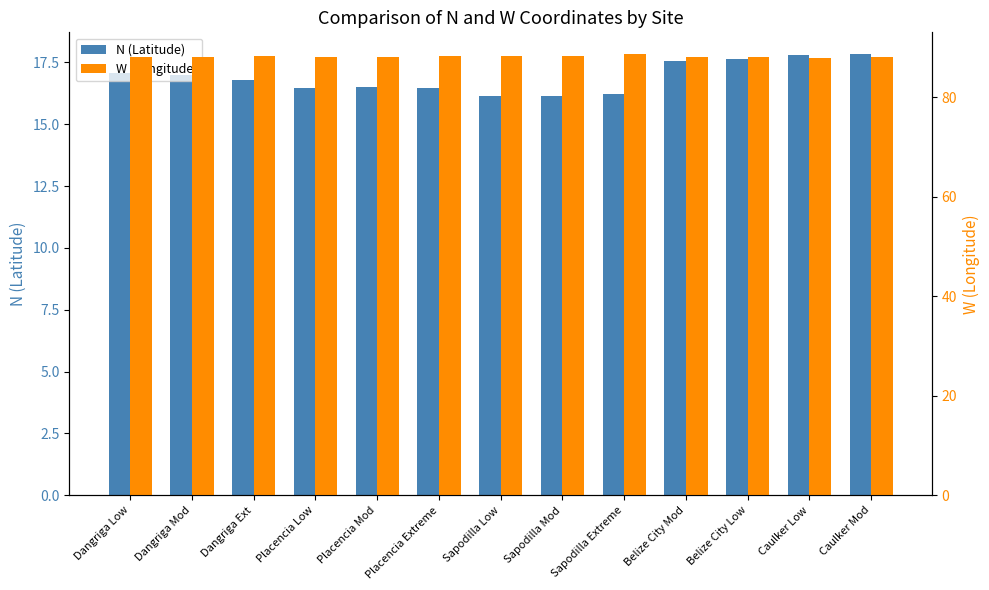

True or false: N (Latitude) has a value of 17.0 at Dangriga Mod.

True